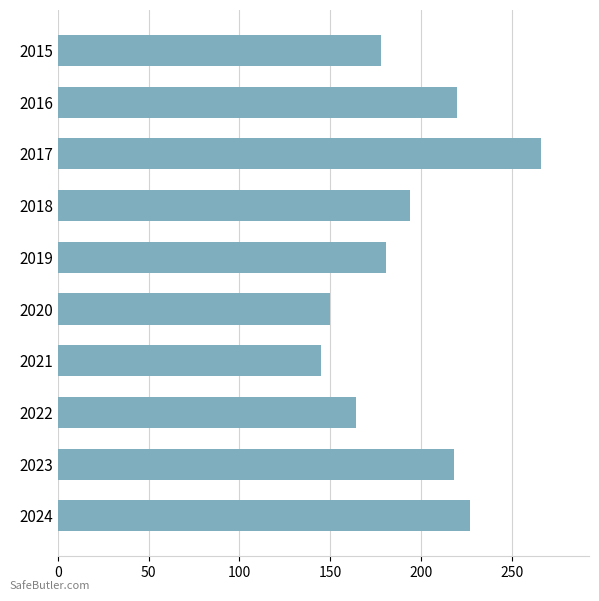

Reading top to bottom, what are all the values shown in this chart?

178	220	266	194	181	150	145	164	218	227